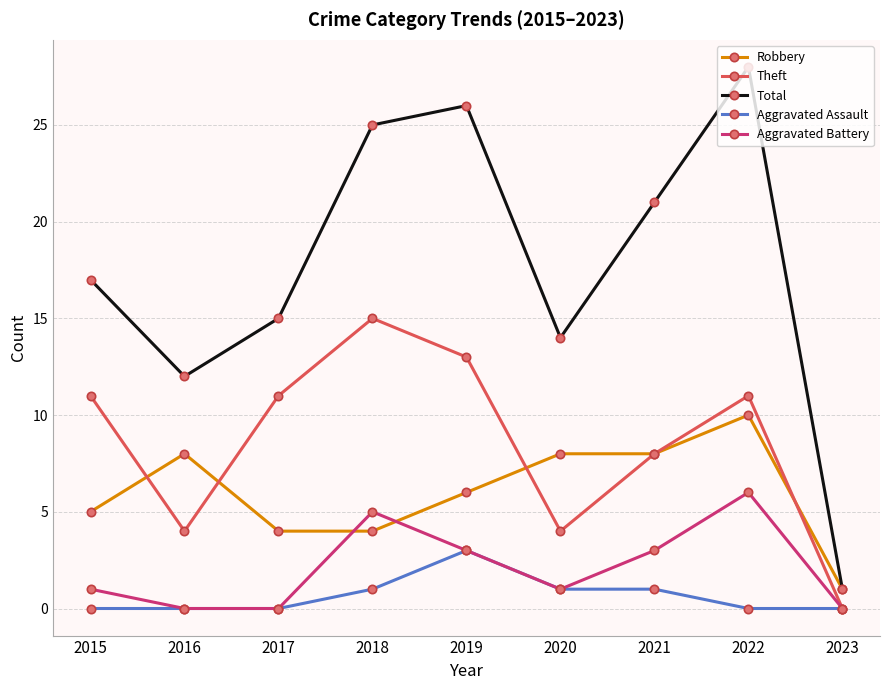

What is the difference between the maximum and minimum values in the Total series?

27